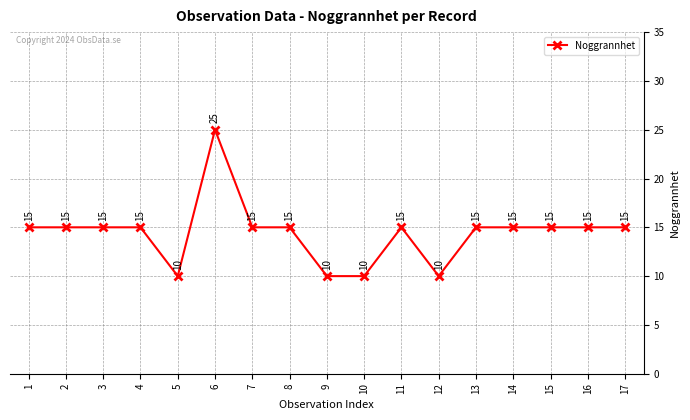

True or false: the data has more than 0 interior local peaks.

True